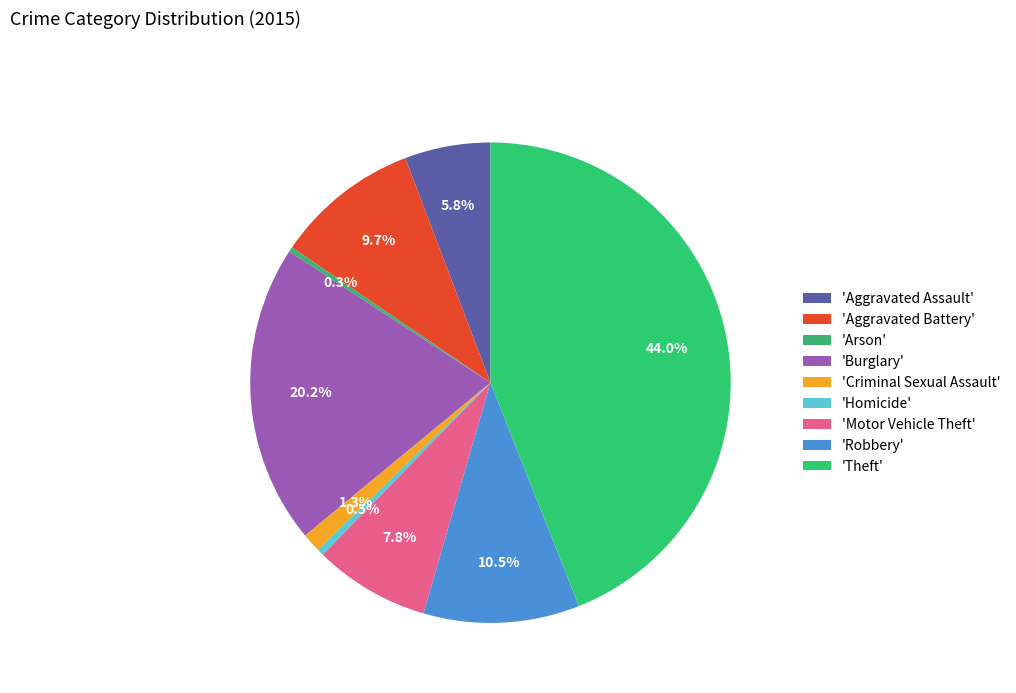

How many slices are in this pie chart?

9